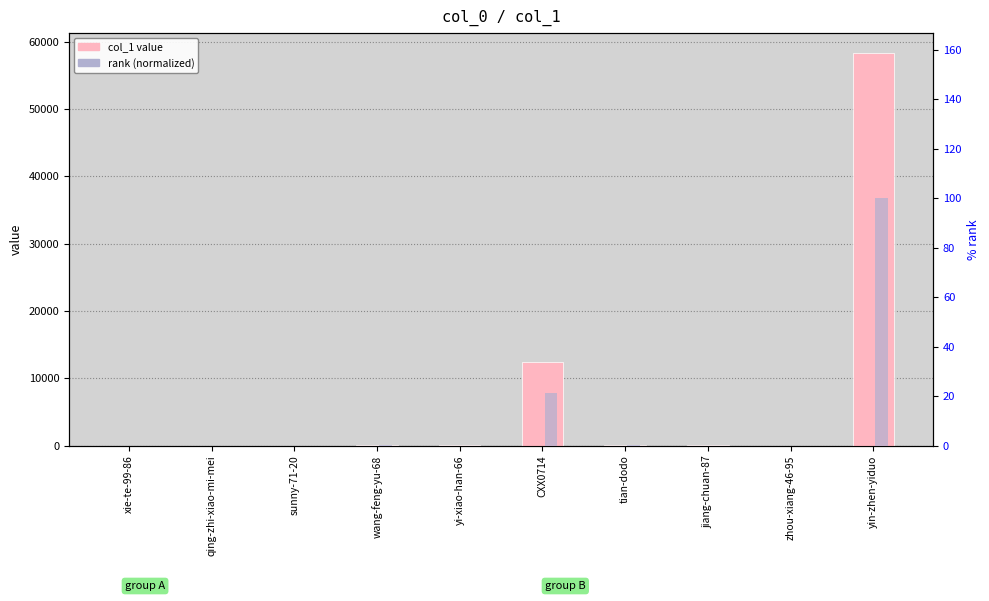

Does the chart contain stacked bars?

No